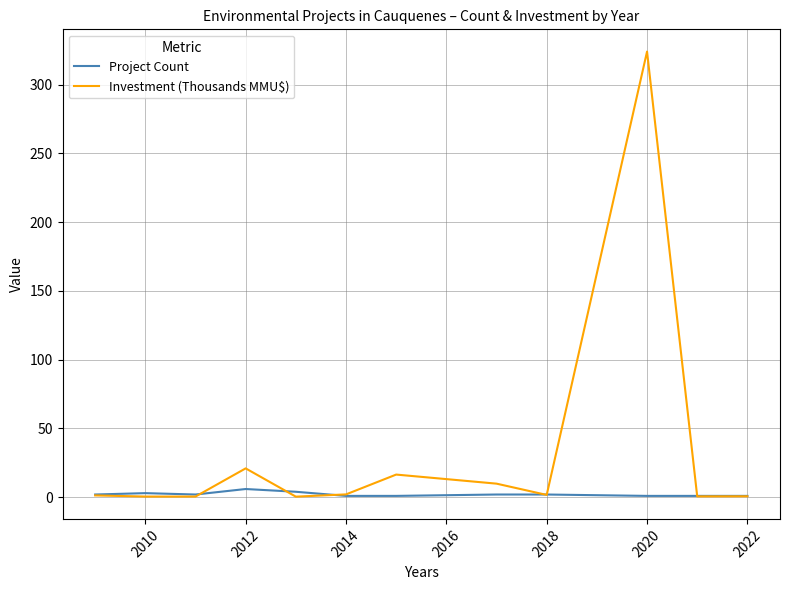

Which series has the largest total across all categories?

Investment (Thousands MMU$)